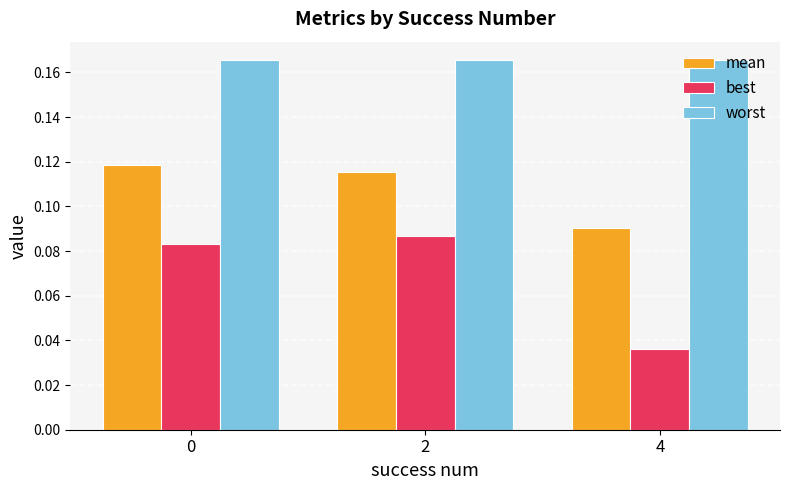

Count the worst values in the range 0 to 1.

3